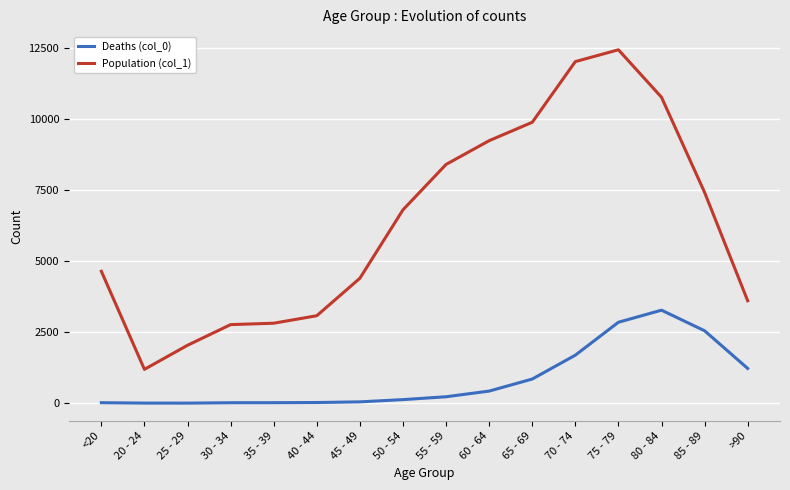

Between 60 - 64 and 80 - 84, which series saw the biggest shift?

Deaths (col_0)